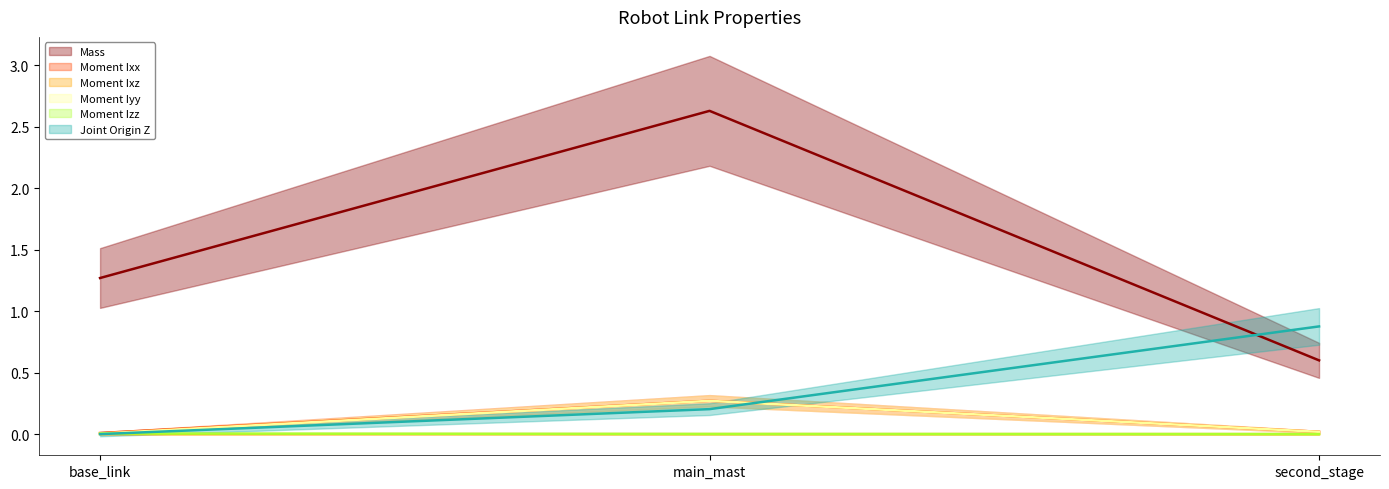

Is it true that Moment Ixz equals 0.0 at second_stage?

False